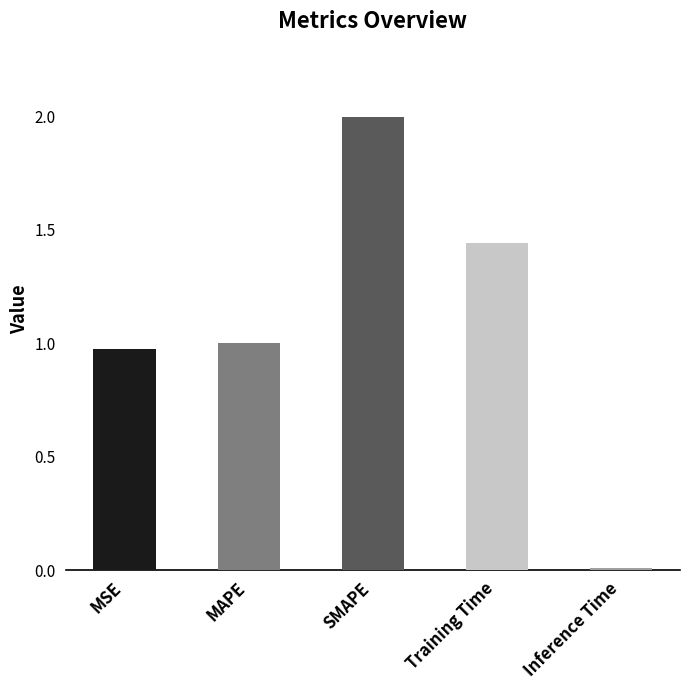

True or false: the data shows 0.7 at SMAPE.

False